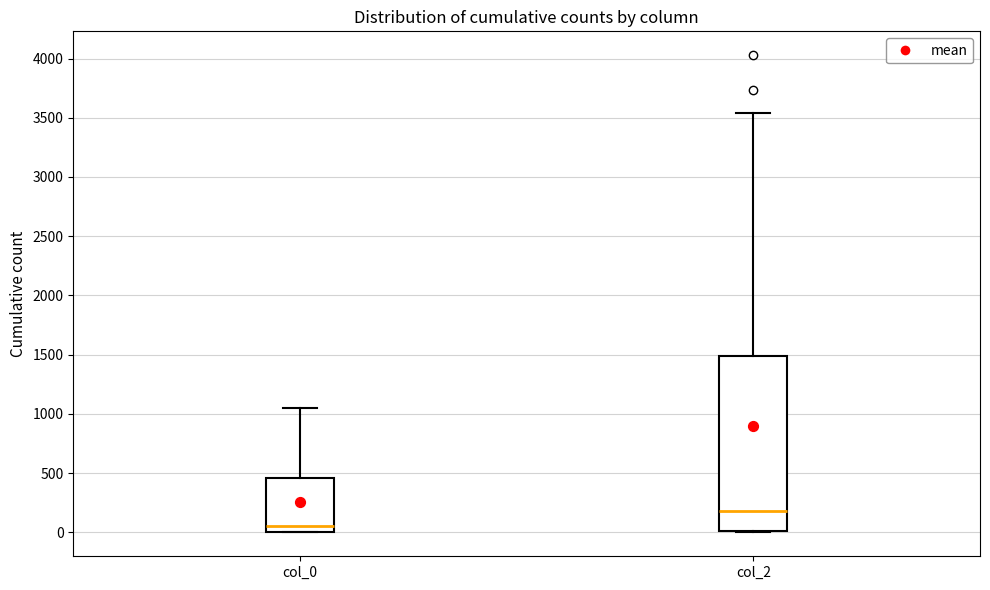

Where is the upper edge of the box for col_0 on the y-axis? The values are not printed on the chart, so give them approximately, as read against the axis.

450